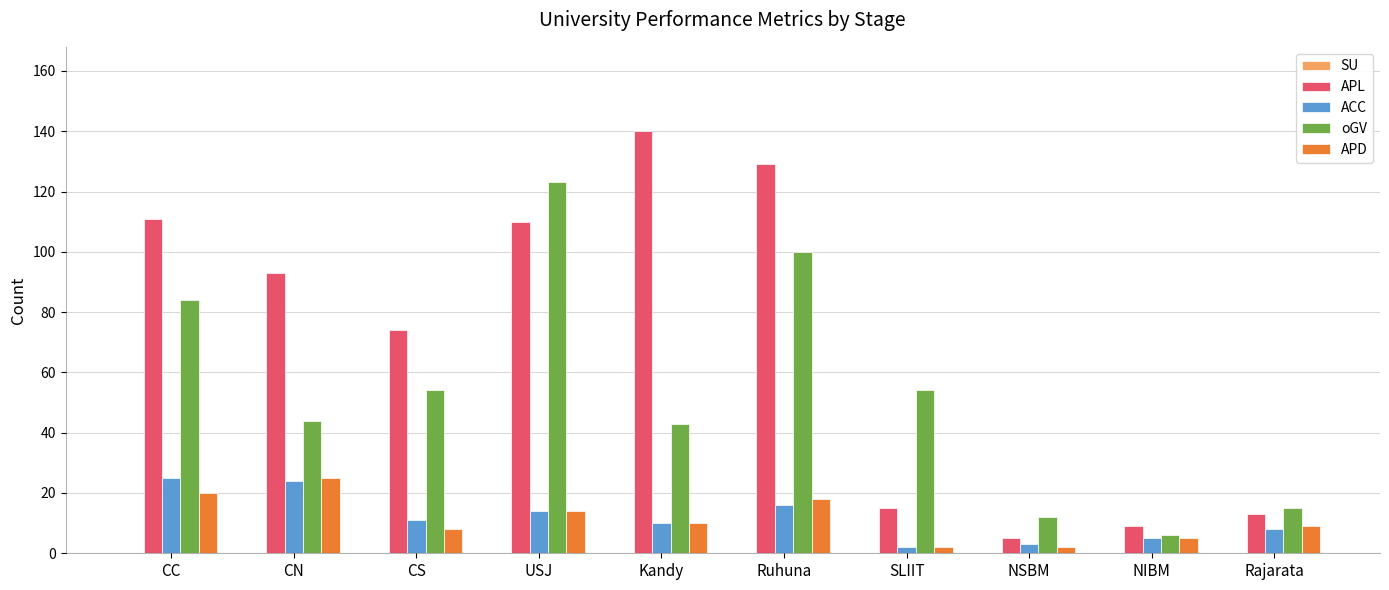

What is the average value of the APL series?

70